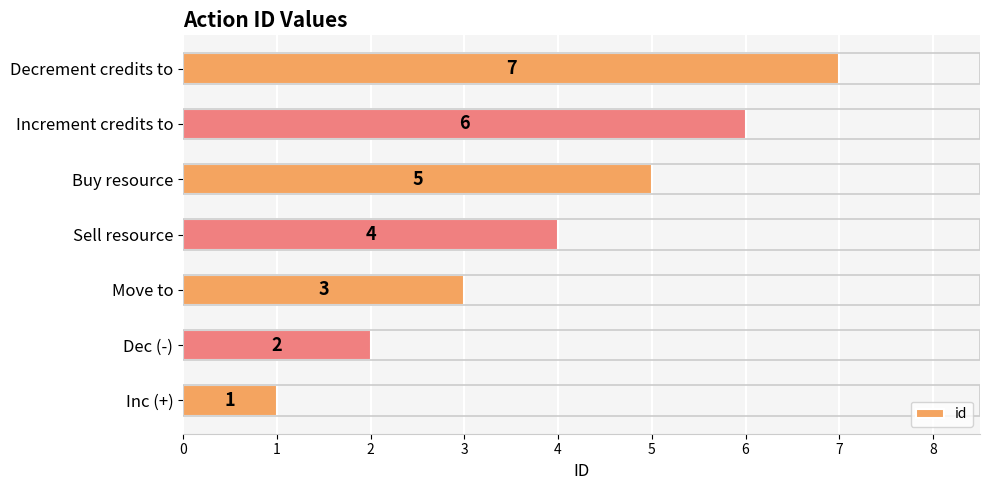

What is the maximum value shown in the chart?

7